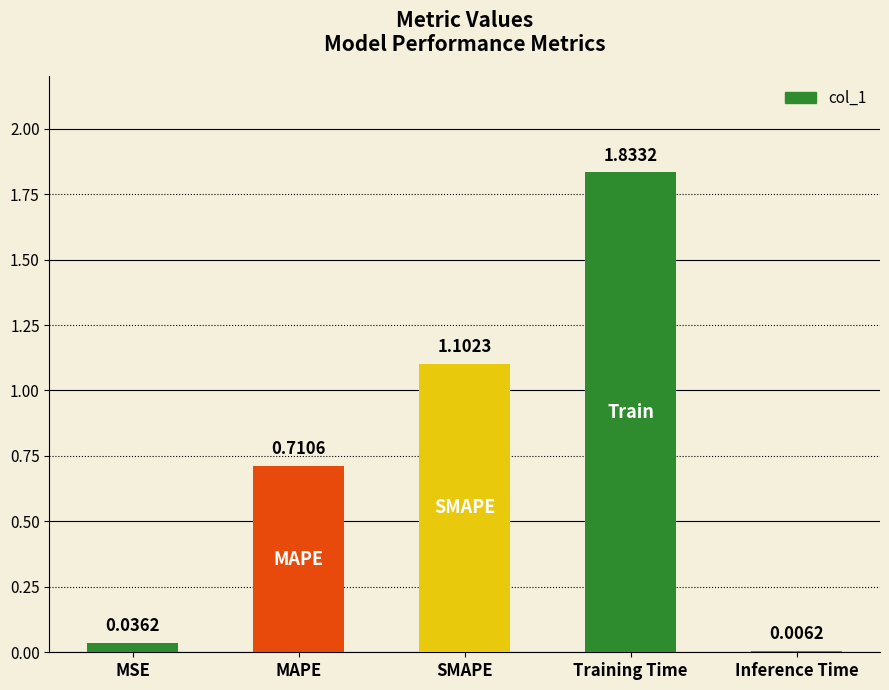

At which label is the value closest to 0?

Inference Time